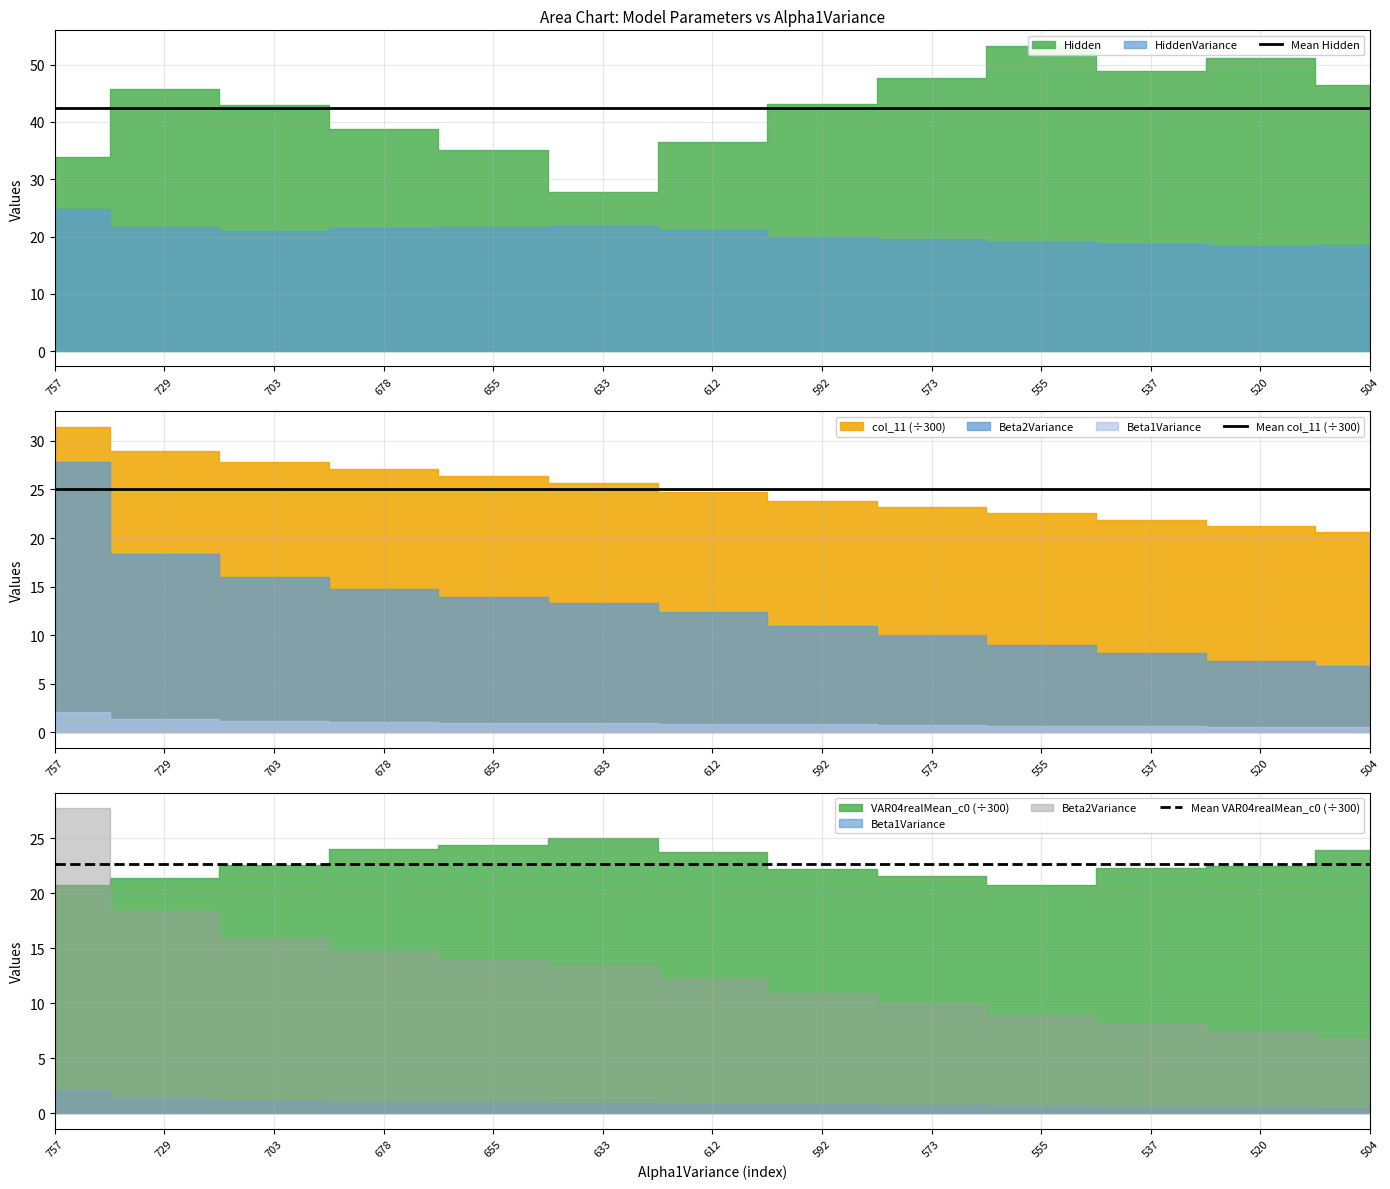

The value of Mean Hidden at 573 is 42.4. True or false?

True